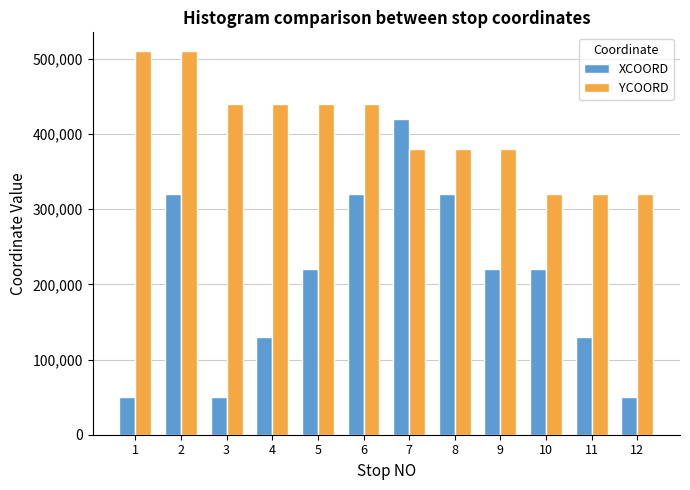

What is the difference between the maximum and minimum values in the XCOORD series?

370000